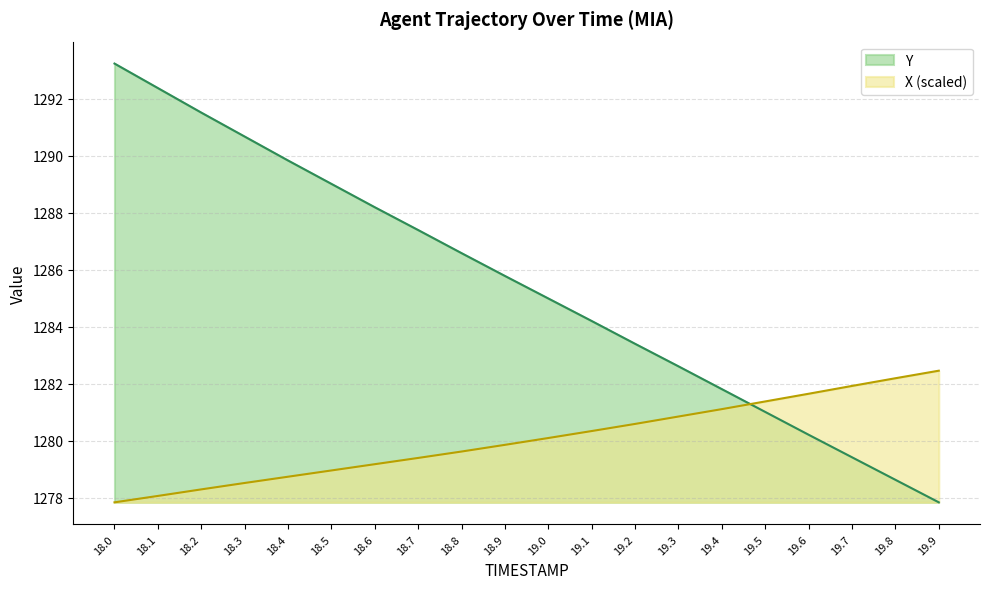

Which label corresponds to the largest value in the chart?

18.0